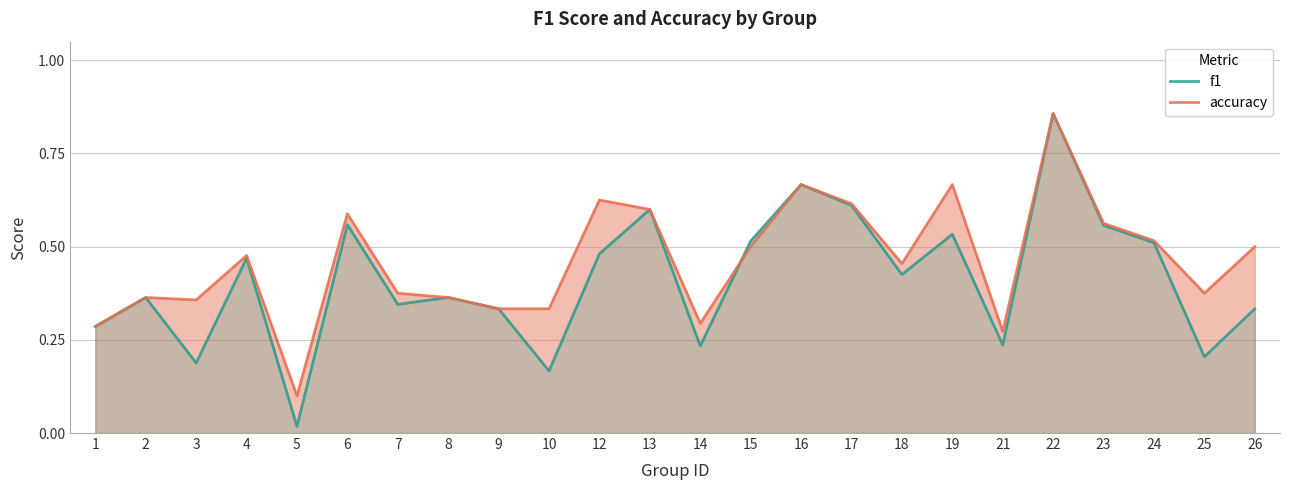

The value of f1 at 23 is 0.6. True or false?

True